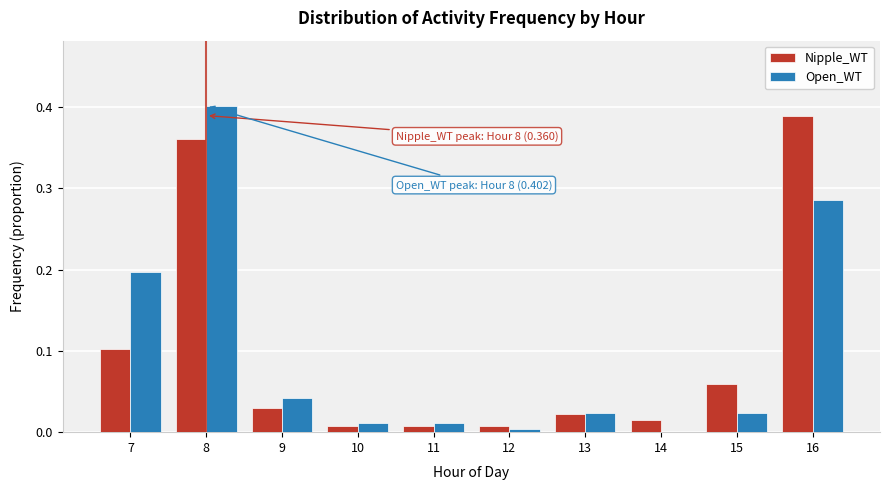

Is it true that Nipple_WT equals 0.1 at 7?

True